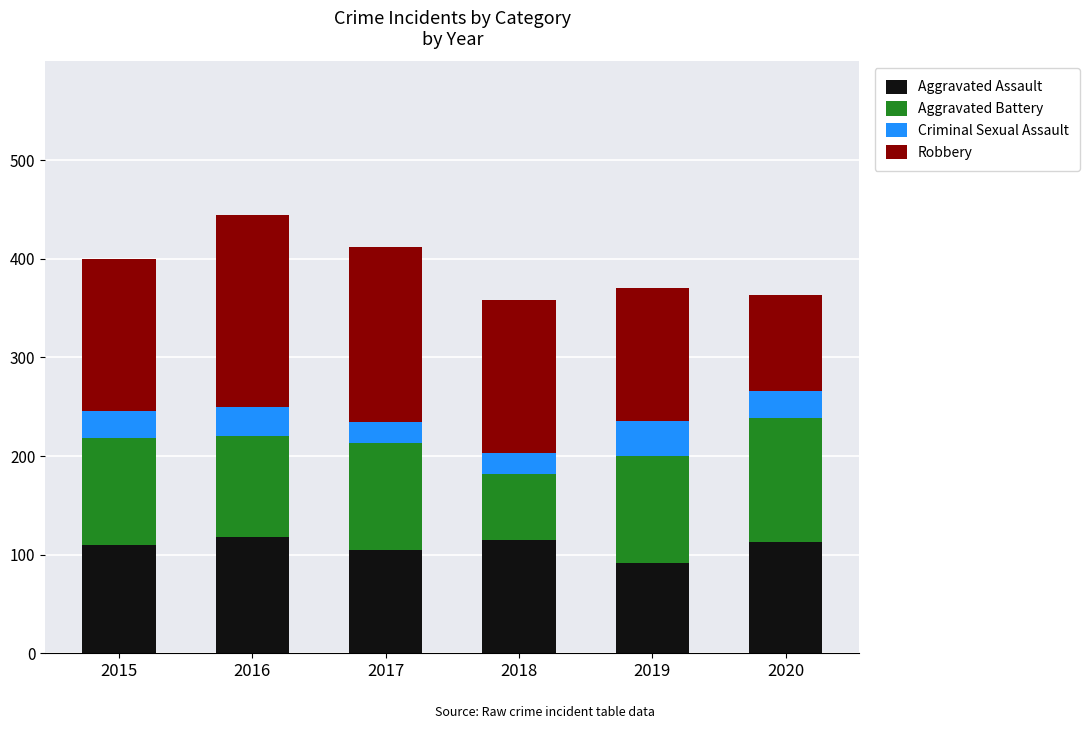

Is it true that Aggravated Assault equals 118 at 2016?

True